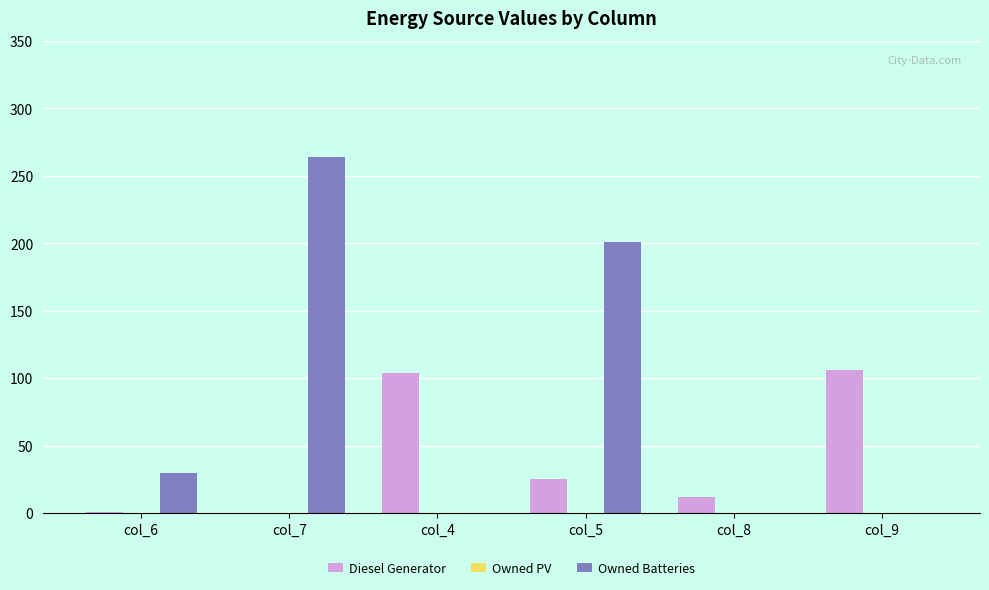

What is the total value across all series at col_8?

12